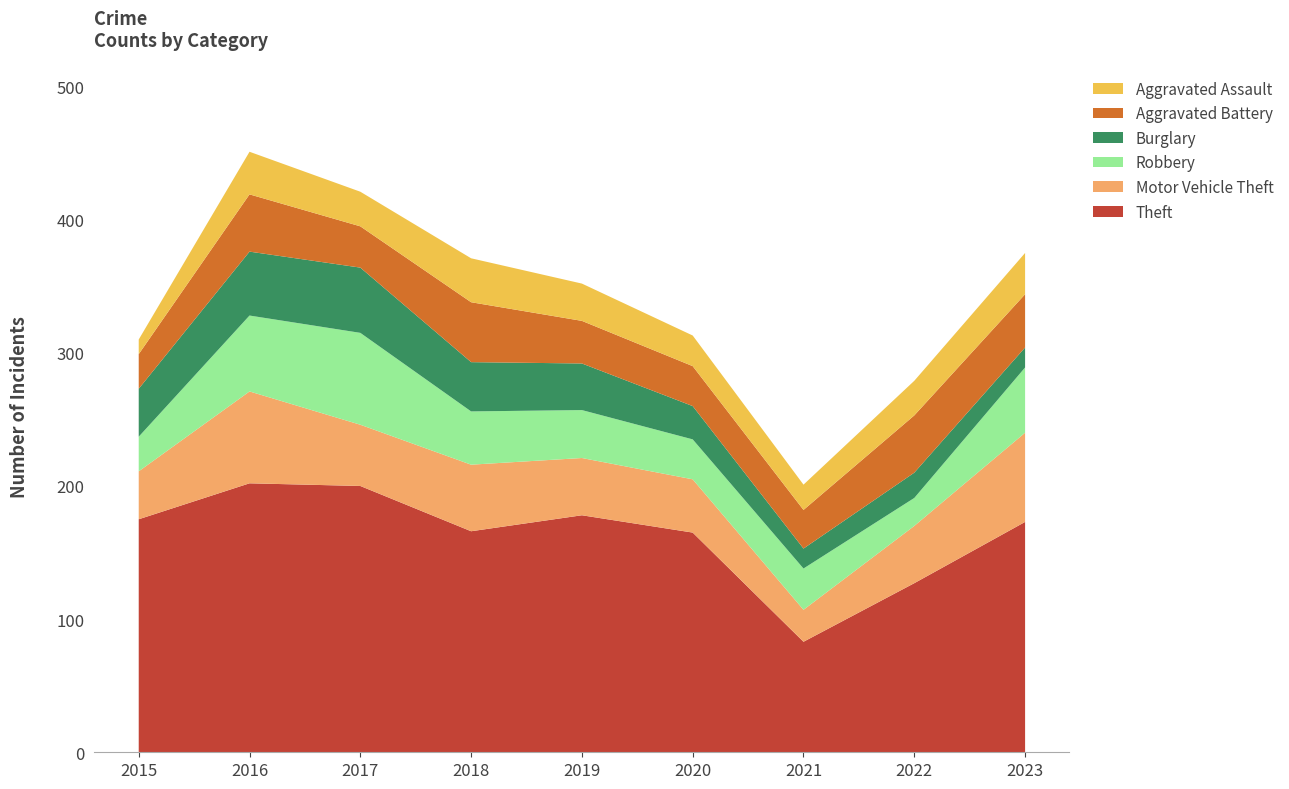

Reading right to left, list all the values displayed in this chart.

Theft: 2023=173	2022=127	2021=83	2020=165	2019=178	2018=166	2017=200	2016=202	2015=175
Motor Vehicle Theft: 2023=67	2022=43	2021=24	2020=40	2019=43	2018=50	2017=46	2016=69	2015=36
Robbery: 2023=49	2022=21	2021=31	2020=30	2019=36	2018=40	2017=69	2016=57	2015=26
Burglary: 2023=15	2022=19	2021=15	2020=25	2019=35	2018=37	2017=49	2016=48	2015=36
Aggravated Battery: 2023=40	2022=43	2021=29	2020=30	2019=32	2018=45	2017=31	2016=43	2015=26
Aggravated Assault: 2023=31	2022=26	2021=19	2020=23	2019=28	2018=33	2017=26	2016=32	2015=11